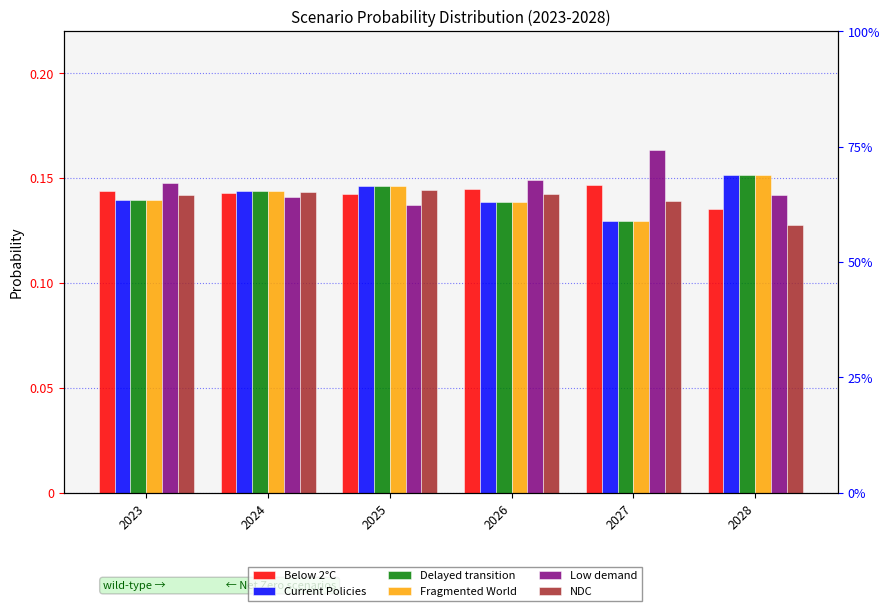

Reading left to right, extract all data points from this chart.

Below 2°C: 2023=0.1	2024=0.1	2025=0.1	2026=0.1	2027=0.1	2028=0.1
Current Policies: 2023=0.1	2024=0.1	2025=0.1	2026=0.1	2027=0.1	2028=0.2
Delayed transition: 2023=0.1	2024=0.1	2025=0.1	2026=0.1	2027=0.1	2028=0.2
Fragmented World: 2023=0.1	2024=0.1	2025=0.1	2026=0.1	2027=0.1	2028=0.2
Low demand: 2023=0.1	2024=0.1	2025=0.1	2026=0.1	2027=0.2	2028=0.1
NDC: 2023=0.1	2024=0.1	2025=0.1	2026=0.1	2027=0.1	2028=0.1